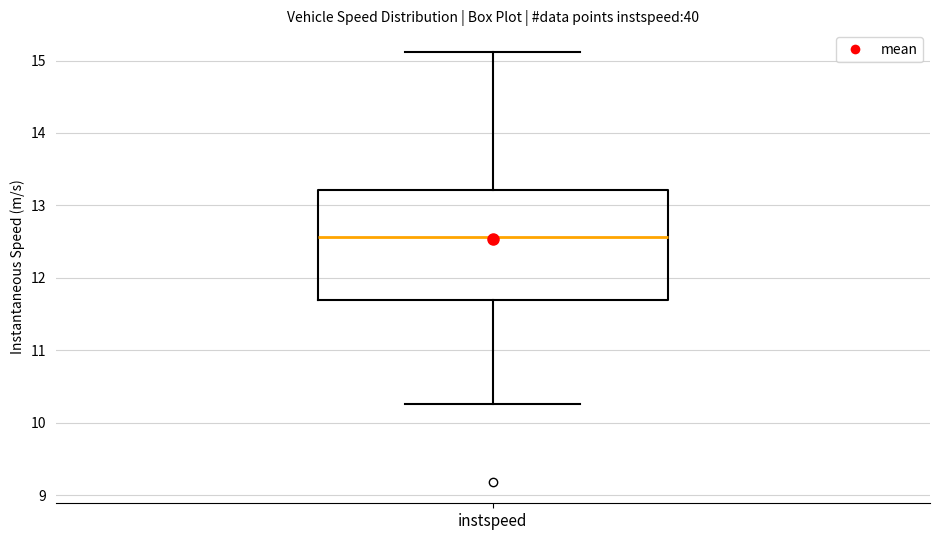

Read this box plot against the y-axis: the position of the median line, the range covered by the box, and the ends of both whiskers. The values are not printed on the chart, so give them approximately, as read against the axis.

median 12.6, box 11.7 to 13.2, whiskers 10.3 to 15.1